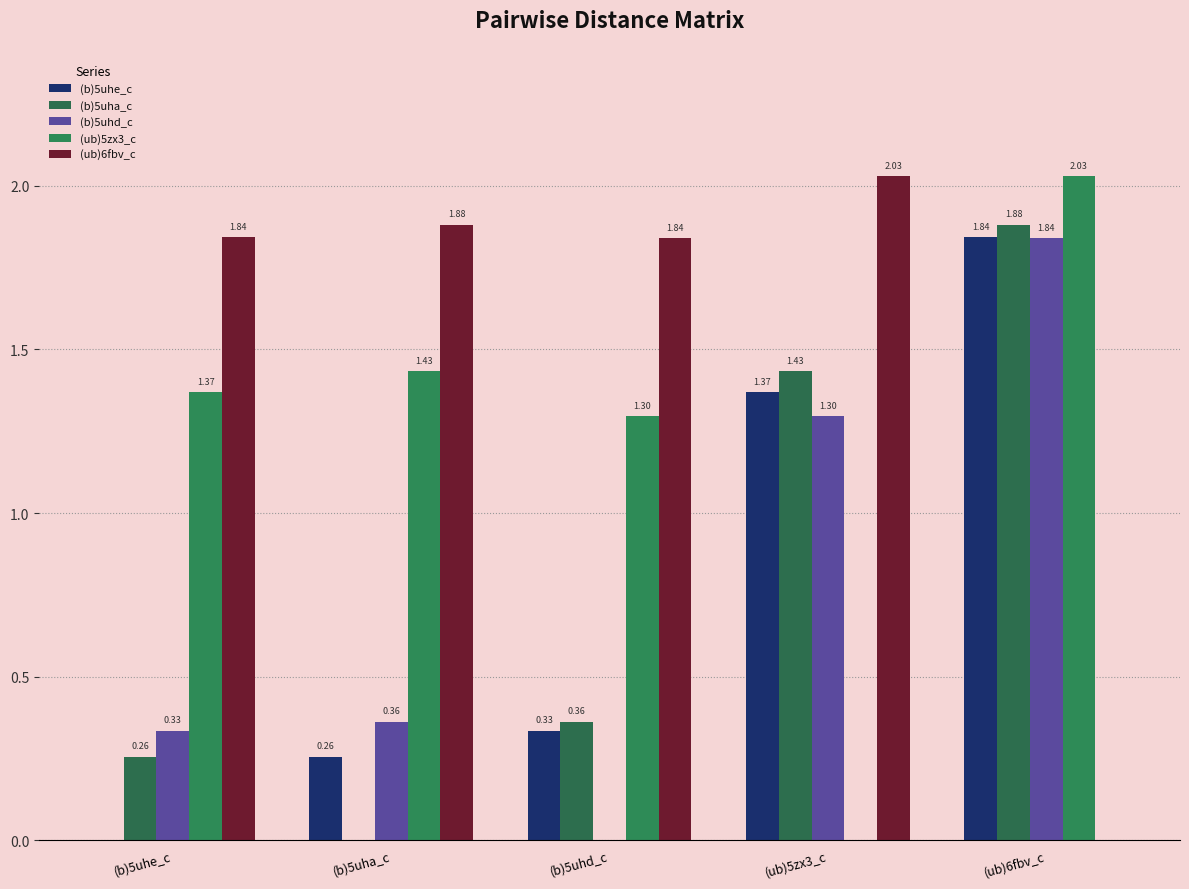

Count the number of data series in this chart.

5